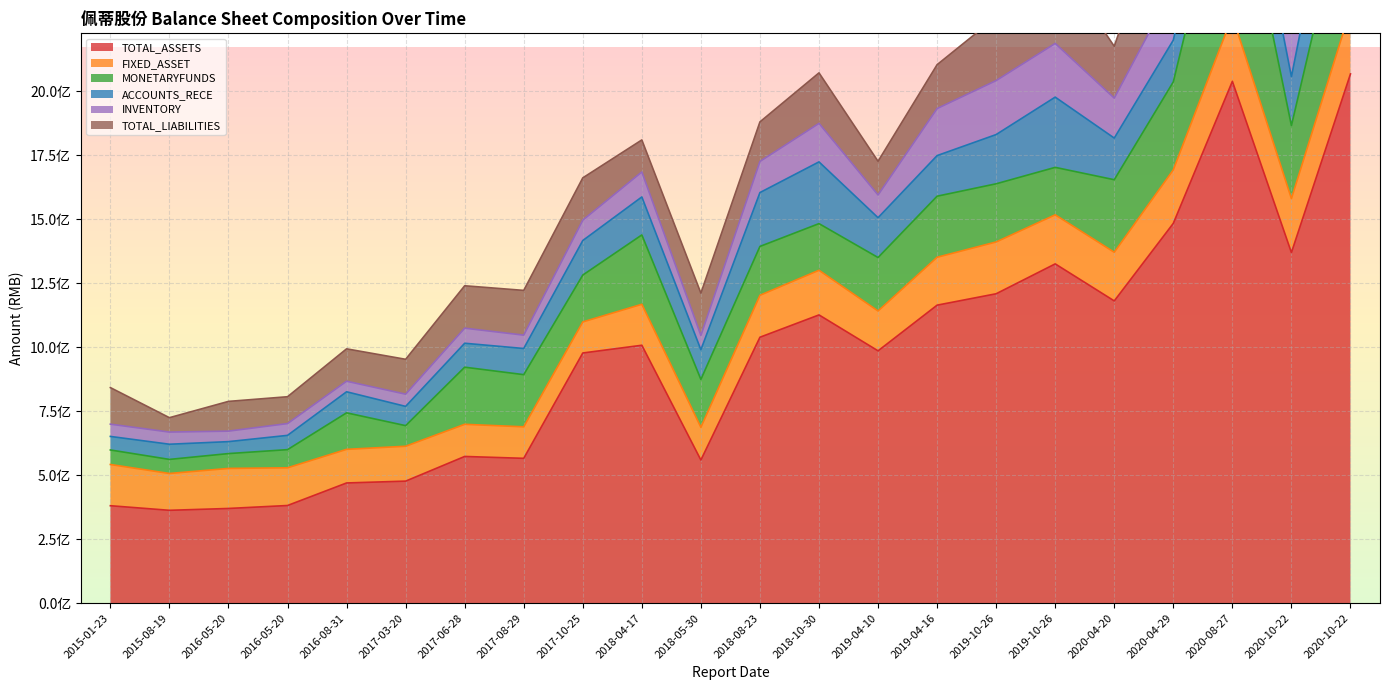

At which label is TOTAL_LIABILITIES closest to 250420334?

2019-10-26